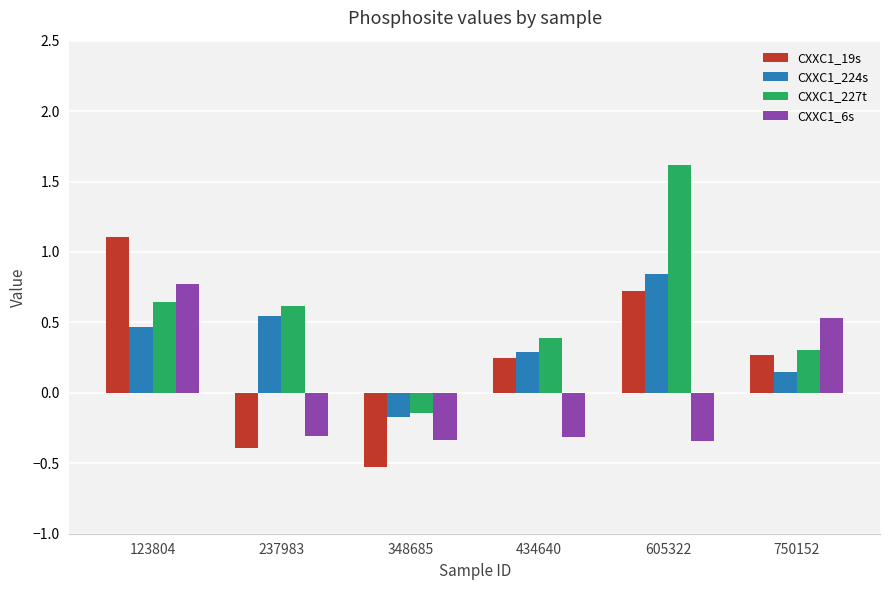

What is the sum of the CXXC1_19s values at 237983 and 605322?

0.3